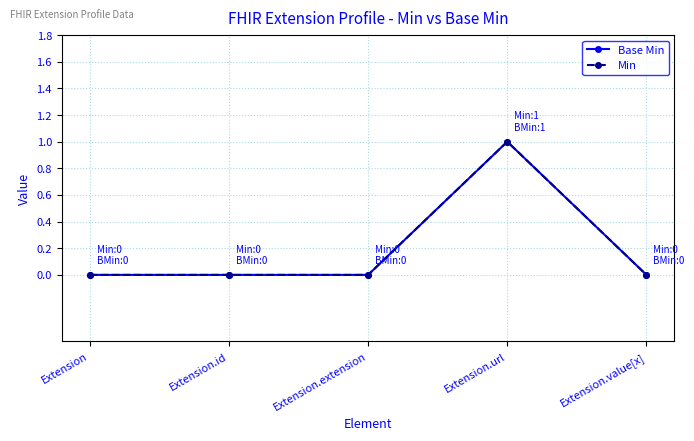

How many lines are shown in the chart?

2